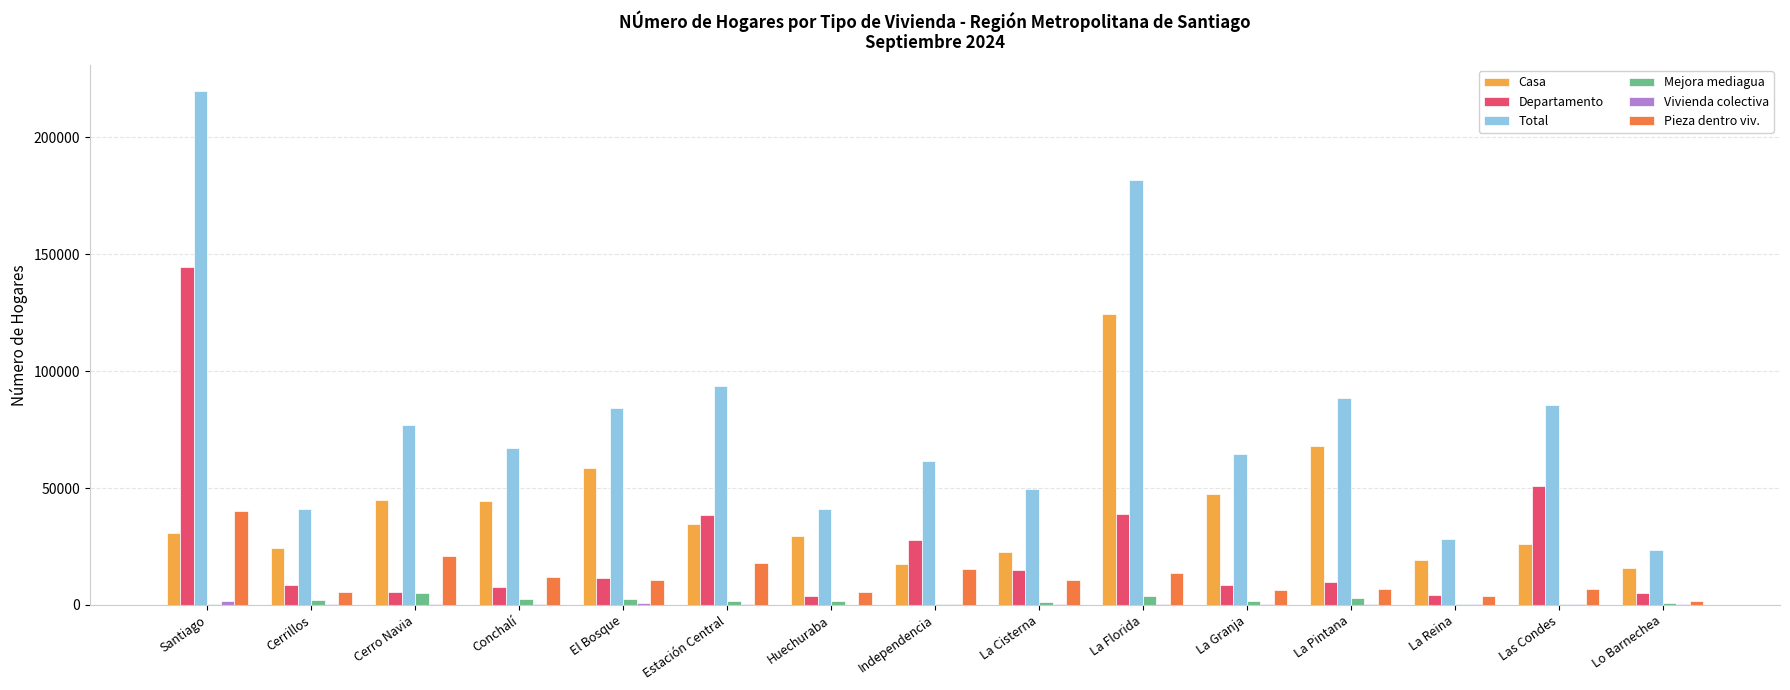

Are the bars grouped side by side (vs. stacked)?

Yes